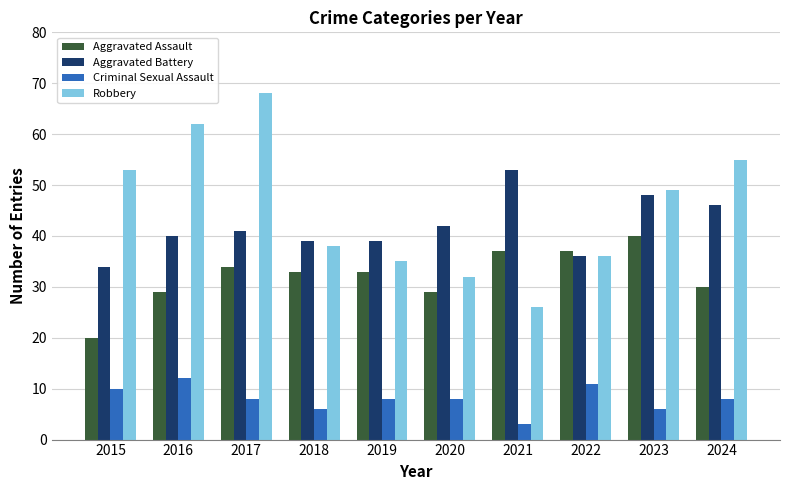

Reading left to right, list all the values displayed in this chart.

Aggravated Assault: 2015=20	2016=29	2017=34	2018=33	2019=33	2020=29	2021=37	2022=37	2023=40	2024=30
Aggravated Battery: 2015=34	2016=40	2017=41	2018=39	2019=39	2020=42	2021=53	2022=36	2023=48	2024=46
Criminal Sexual Assault: 2015=10	2016=12	2017=8	2018=6	2019=8	2020=8	2021=3	2022=11	2023=6	2024=8
Robbery: 2015=53	2016=62	2017=68	2018=38	2019=35	2020=32	2021=26	2022=36	2023=49	2024=55